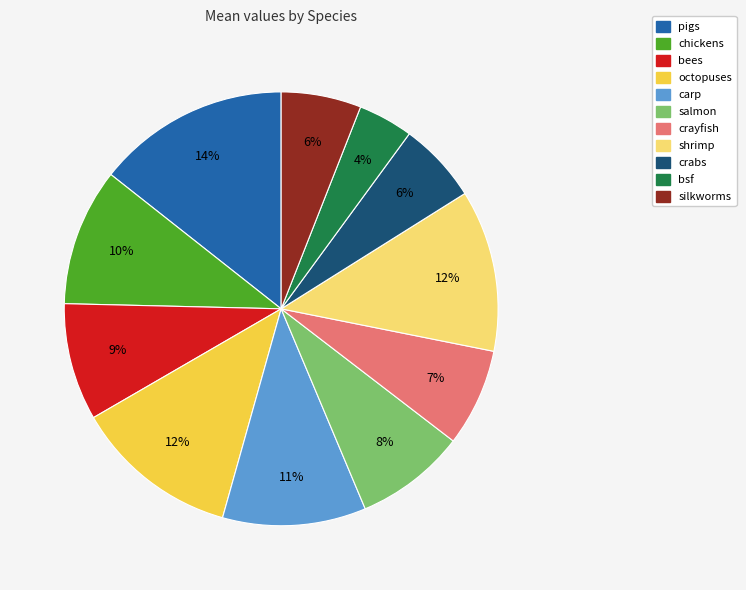

To the nearest percent, what percentage of the pie is carp?

11%